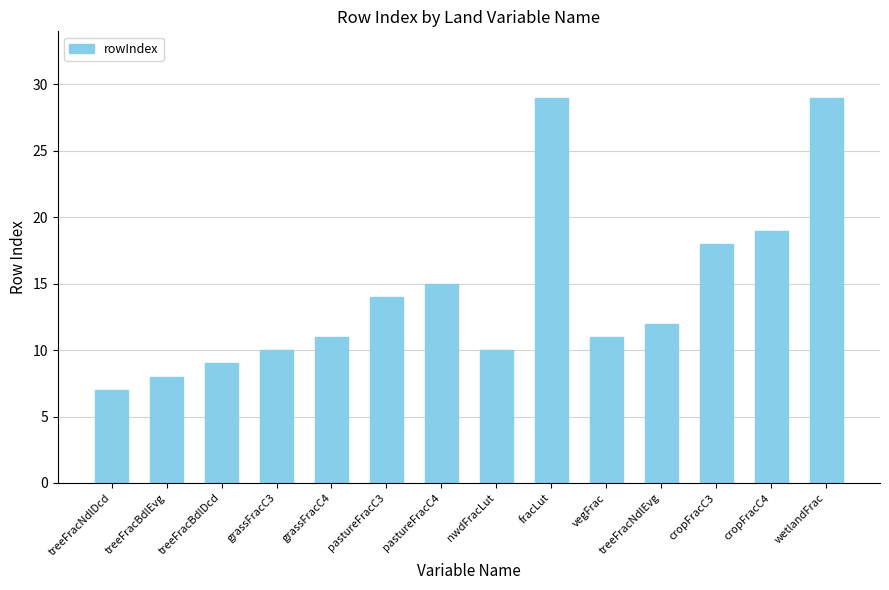

Where is the data nearest to the value 18?

cropFracC3